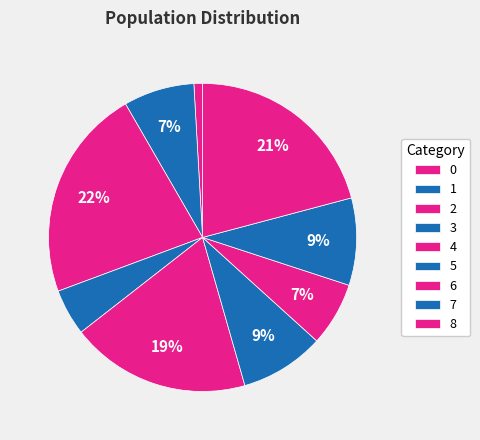

What is the total percentage of 5 and 4?

27.7%